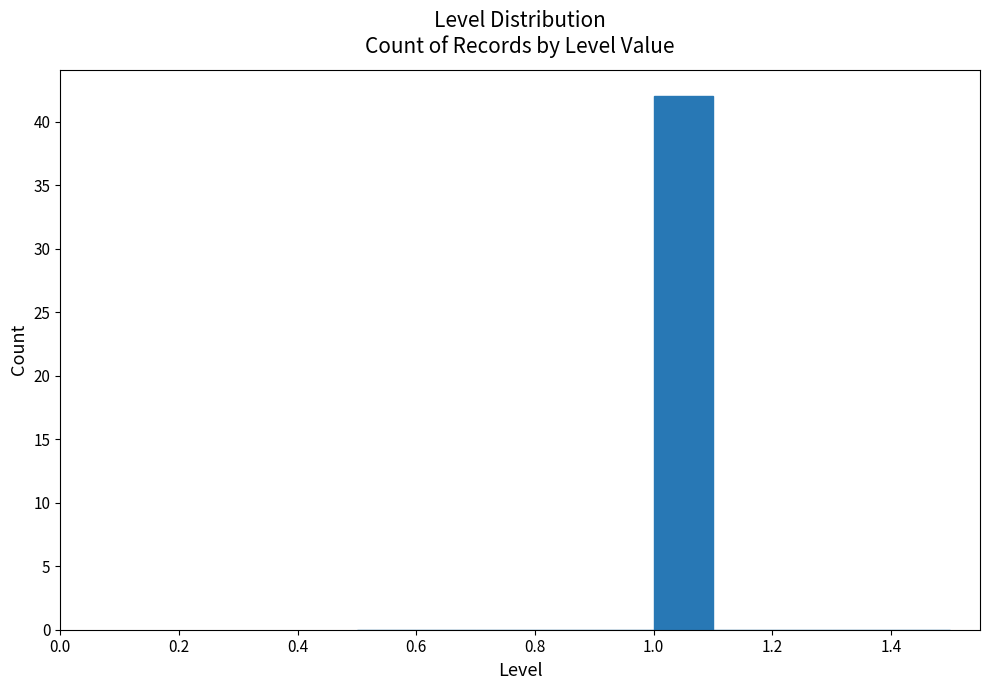

Reading left to right, transcribe this chart: for each bar, give the range it covers on the x-axis and its height. The values are not printed on the chart, so give them approximately, as read against the axis.

0.5 to 0.6: 0
0.6 to 0.7: 0
0.7 to 0.8: 0
0.8 to 0.9: 0
0.9 to 1.0: 0
1.0 to 1.1: 42
1.1 to 1.2: 0
1.2 to 1.3: 0
1.3 to 1.4: 0
1.4 to 1.5: 0